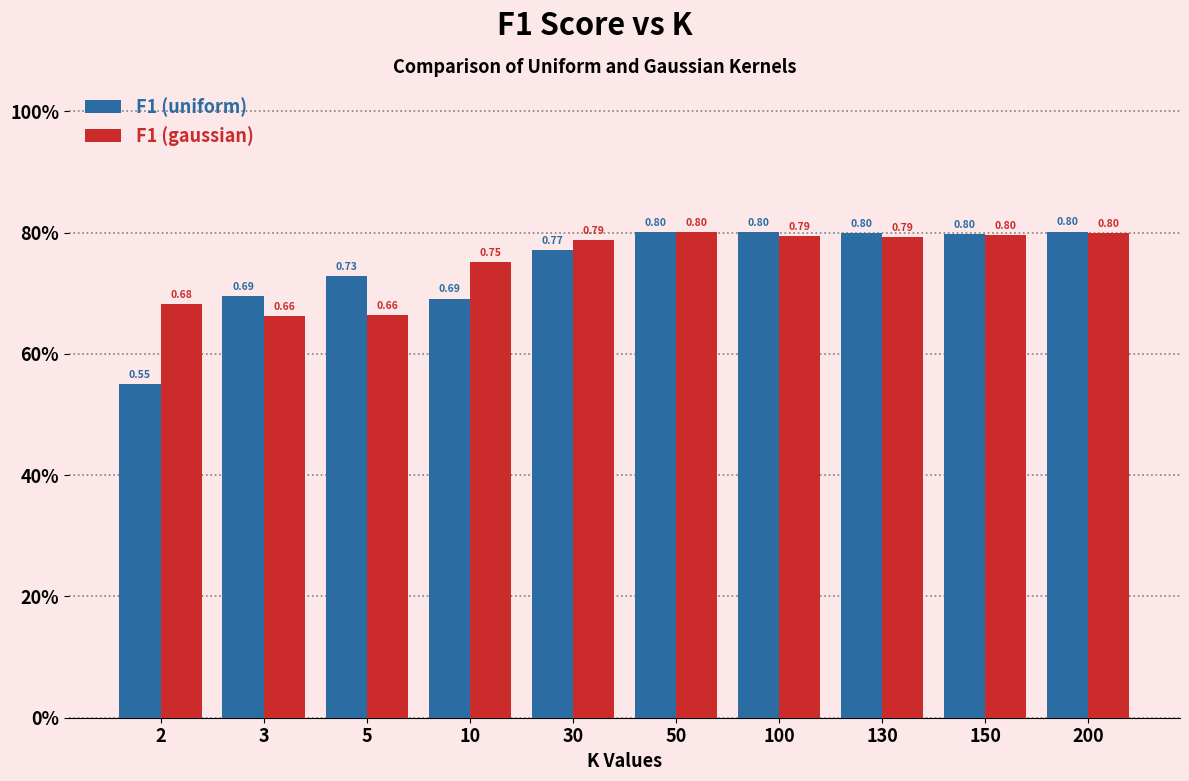

What are all the series names shown in the legend?

F1 (uniform), F1 (gaussian)